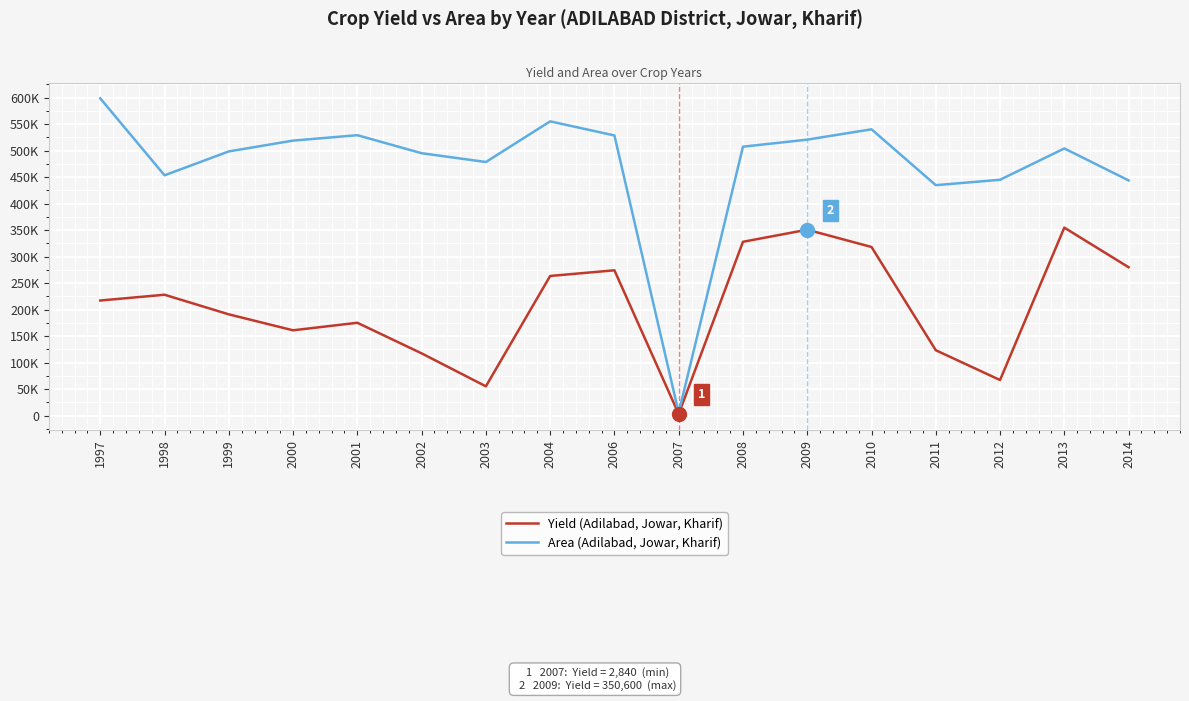

Reading left to right, list all the values displayed in this chart.

Yield (Adilabad, Jowar, Kharif): 1997=217000	1998=227900	1999=190900	2000=160800	2001=175000	2002=117300	2003=55100	2004=263300	2006=274000	2007=2840	2008=327800	2009=350600	2010=318000	2011=123200	2012=67000	2013=354500	2014=279800
Area (Adilabad, Jowar, Kharif): 1997=598400	1998=453200	1999=498300	2000=518700	2001=528900	2002=494900	2003=478300	2004=555000	2006=528400	2007=5034	2008=507200	2009=520500	2010=540000	2011=434600	2012=444800	2013=503900	2014=443600